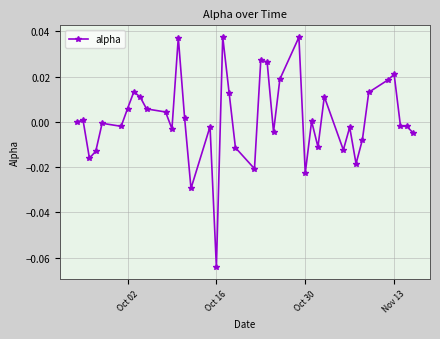

True or false: the data has more than 2 interior local peaks.

True